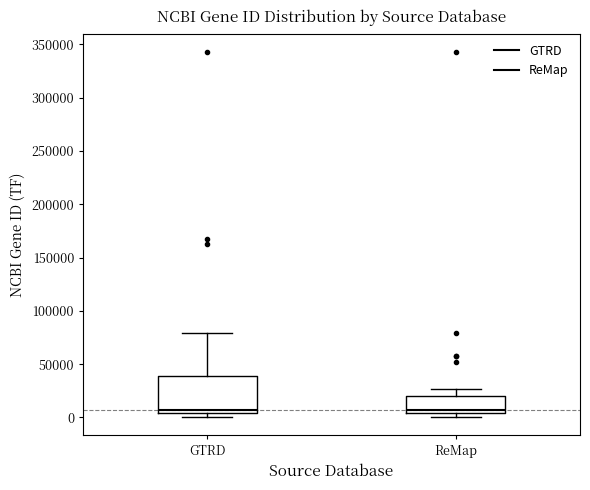

Reading left to right, read every box against the y-axis: the position of its median line, the range the box covers, and the ends of its whiskers. The values are not printed on the chart, so give them approximately, as read against the axis.

GTRD: median 5000 (just above the box's lower edge), box 5000 to 40000, whiskers 0 to 80000
ReMap: median 5000 (just above the box's lower edge), box 5000 to 20000, whiskers 0 to 25000